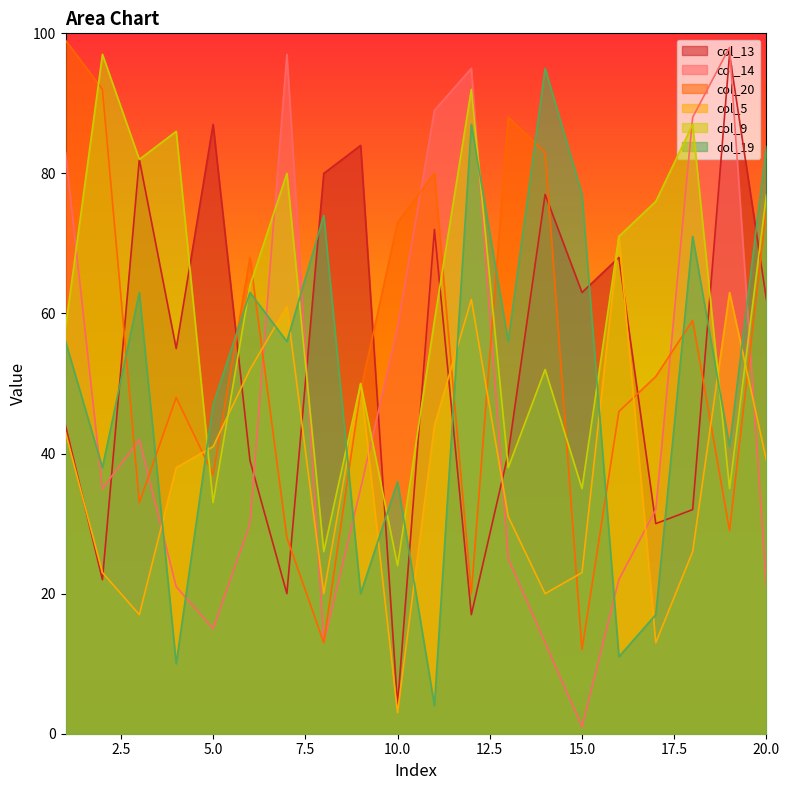

True or false: col_14 and col_9 cross at least once.

True